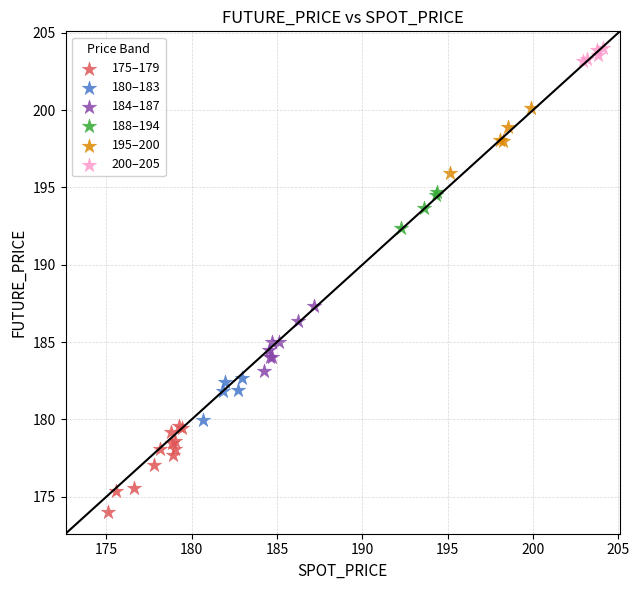

Which series has the largest Y range (max minus min)?

175–179